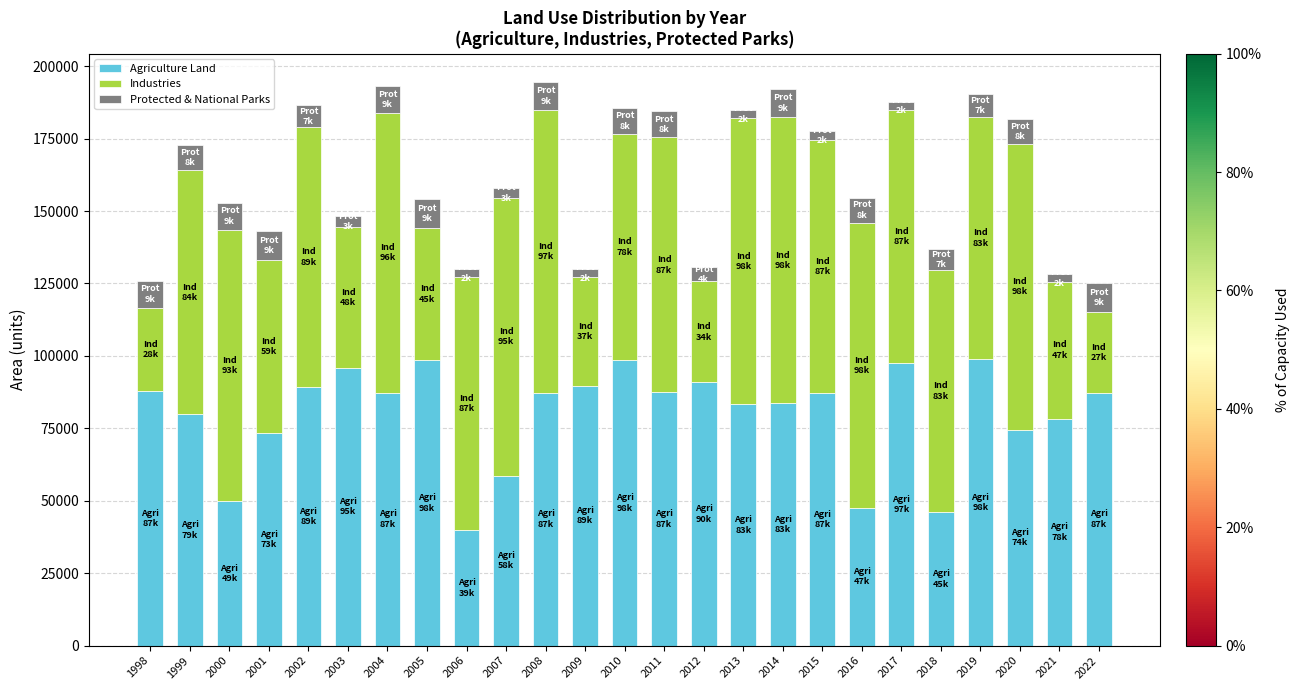

What is the minimum value for Agriculture Land?

39765